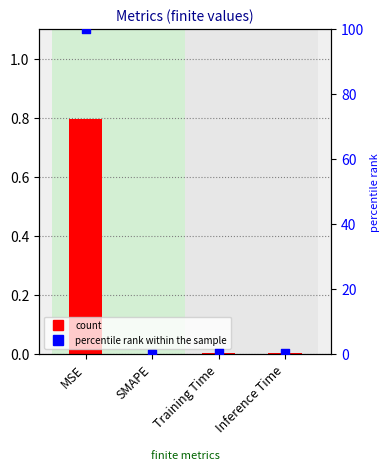

Which series reaches the minimum Y coordinate?

col_1